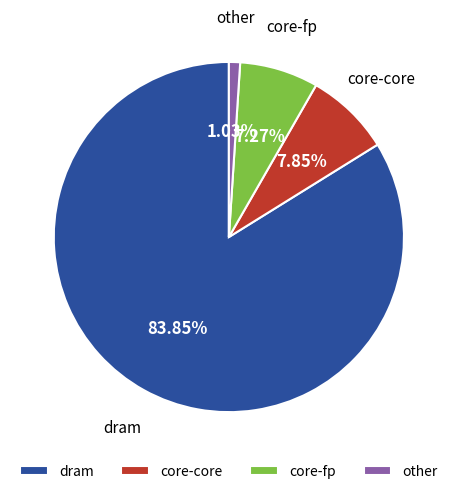

How many segments does this pie chart have?

4